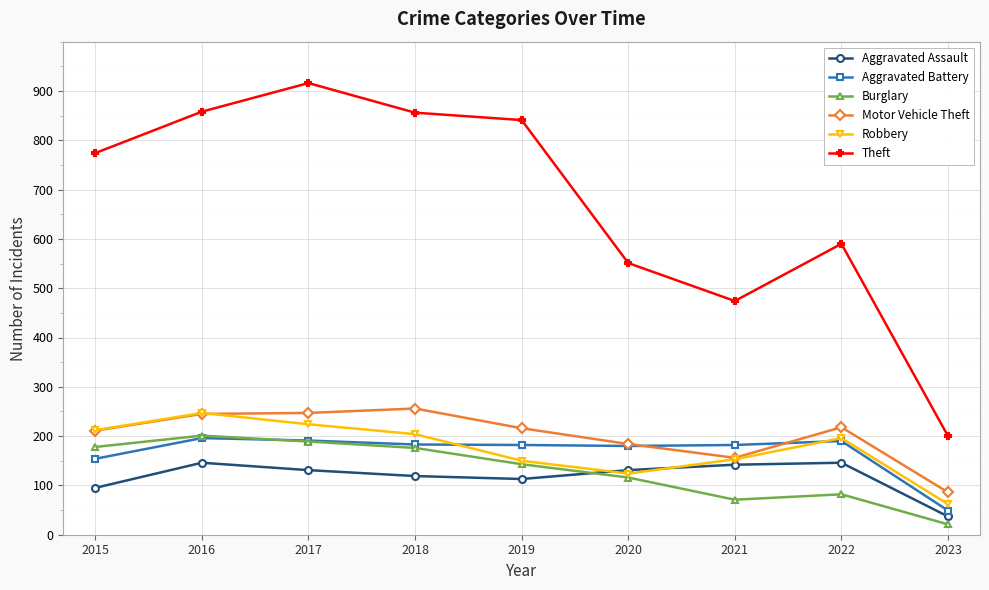

What are all the series names shown in the legend?

Aggravated Assault, Aggravated Battery, Burglary, Motor Vehicle Theft, Robbery, Theft